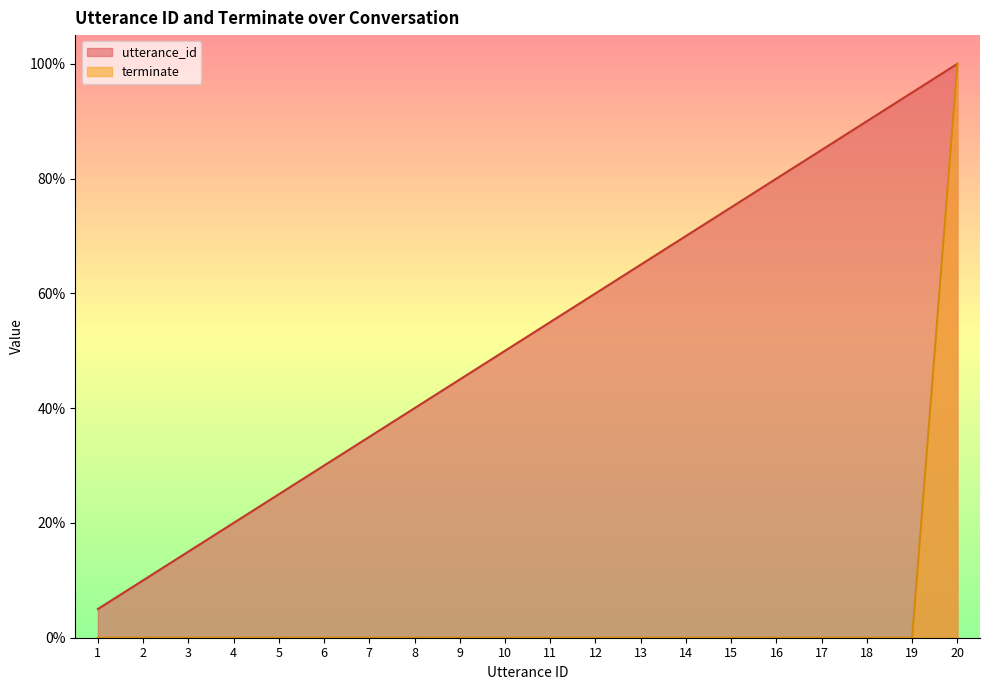

Rank the series by their average value, from highest to lowest.

utterance_id, terminate